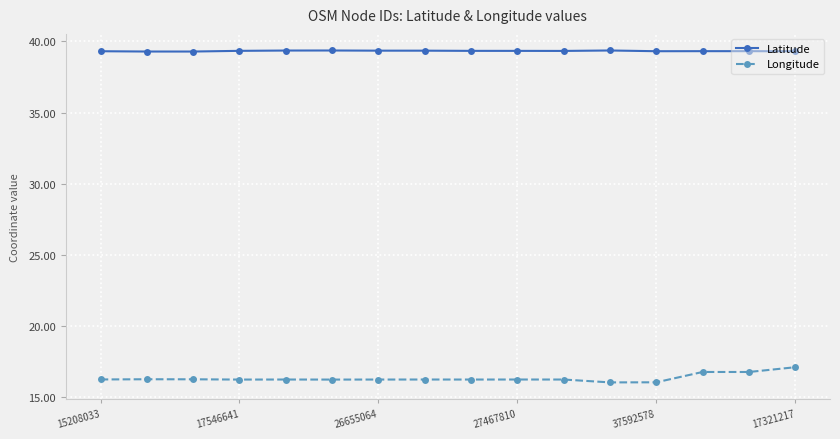

What is the maximum value shown in the chart?

39.4